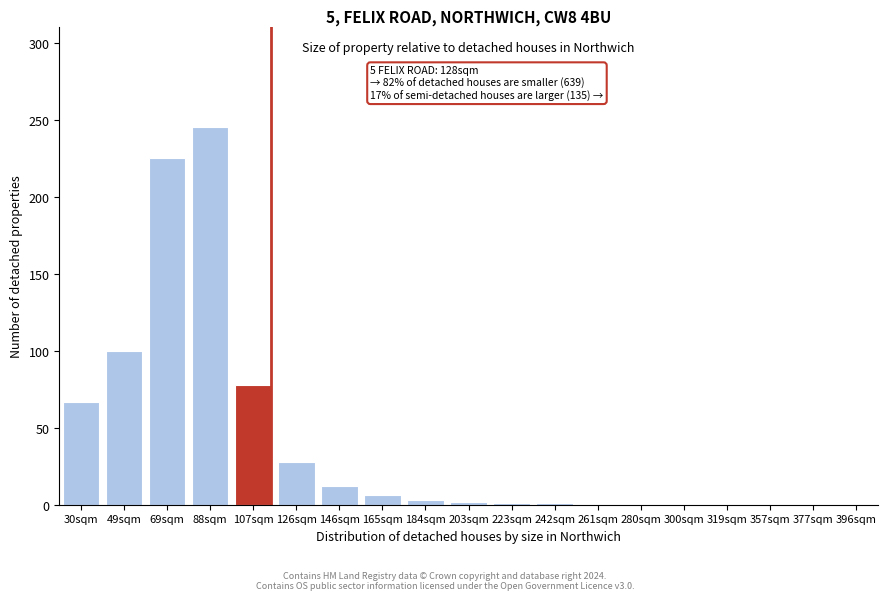

Where is the data nearest to the value 122?

49sqm